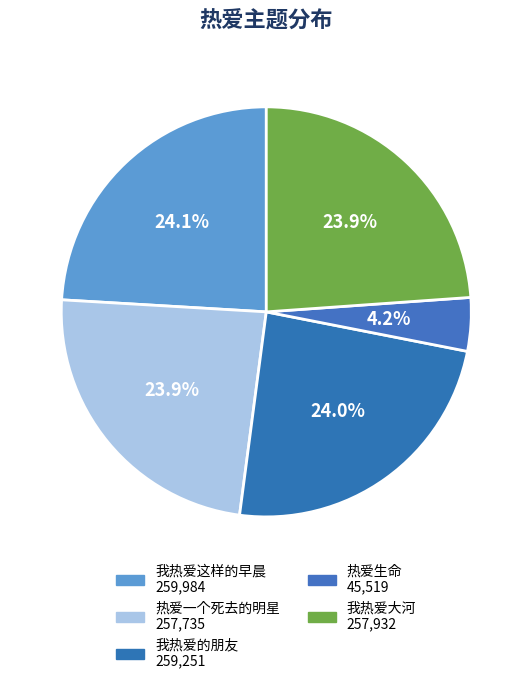

Count the number of slices in the pie.

5